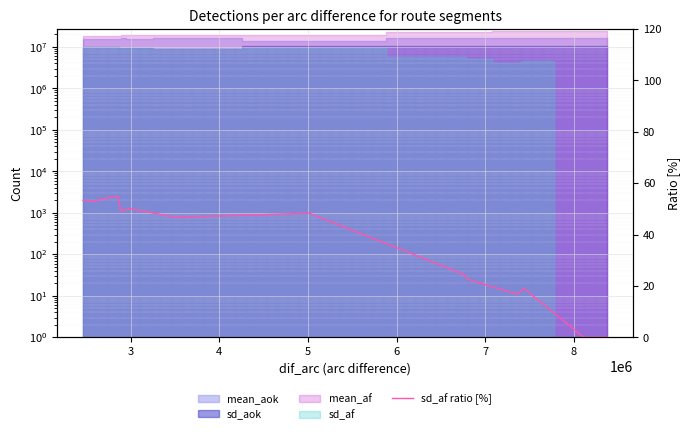

How many lines are shown in the chart?

1